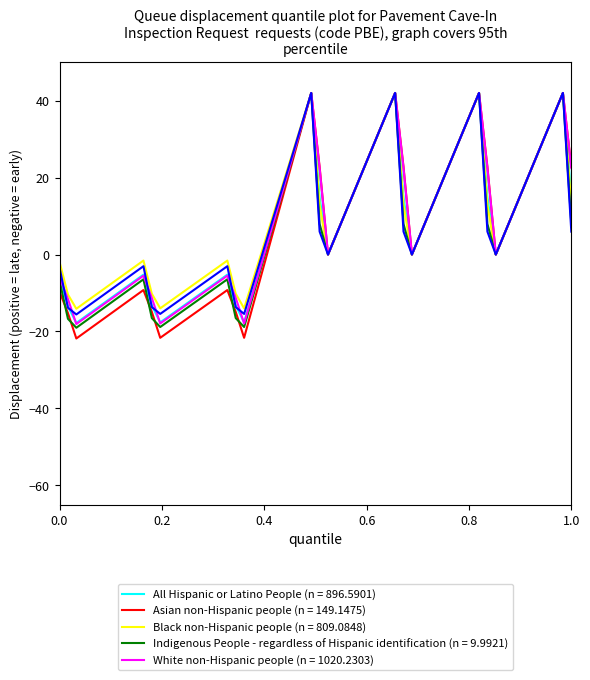

What is the minimum value shown in the chart?

-21.8